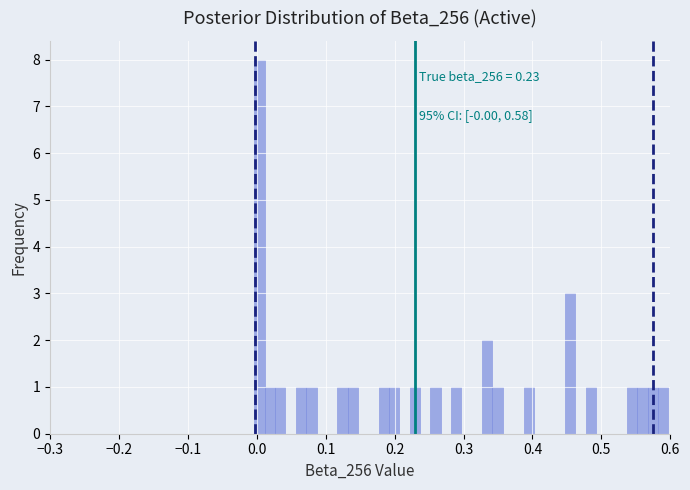

Read against the x-axis, roughly where is the centre of the tallest bar?

0.00